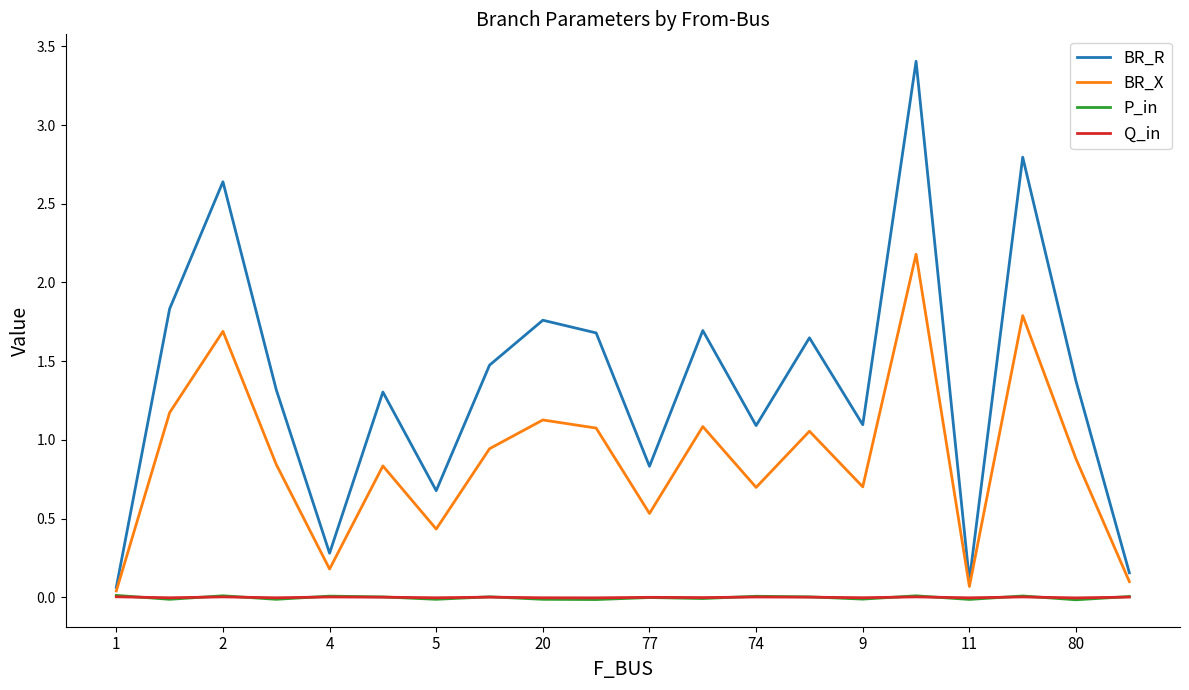

Which series has the widest spread of values?

BR_R